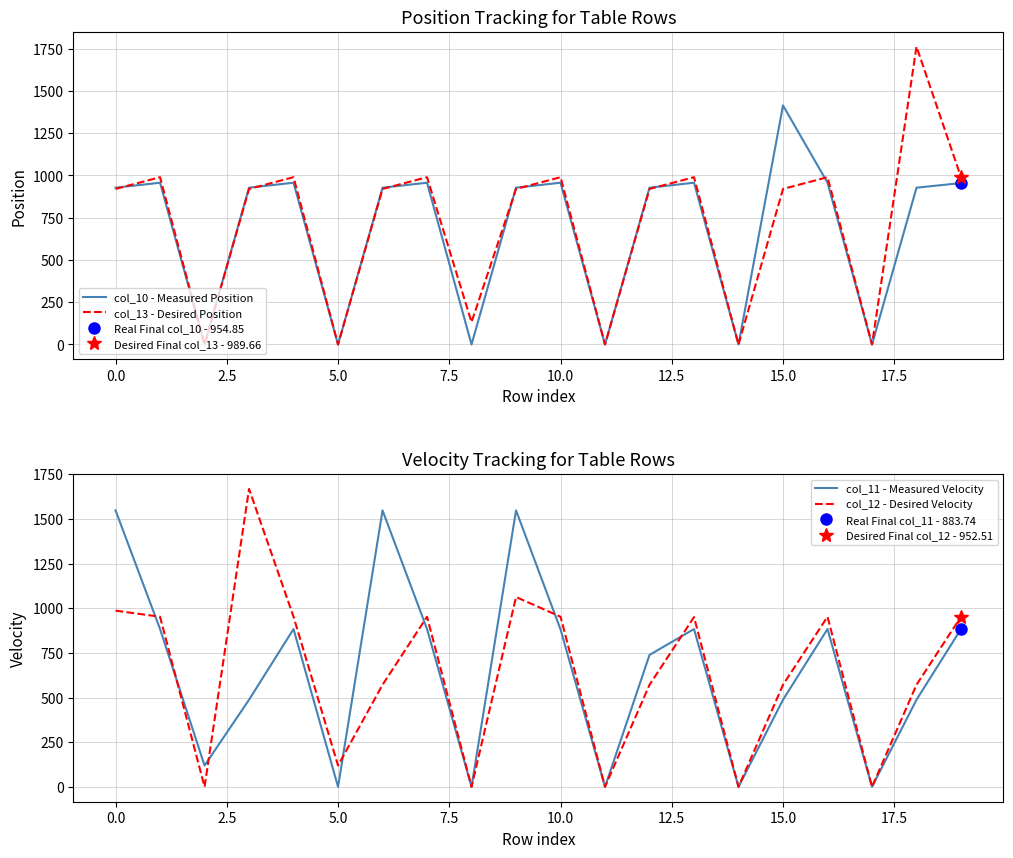

The value of col_13 - Desired Position at 15.0 is 351.1. True or false?

False